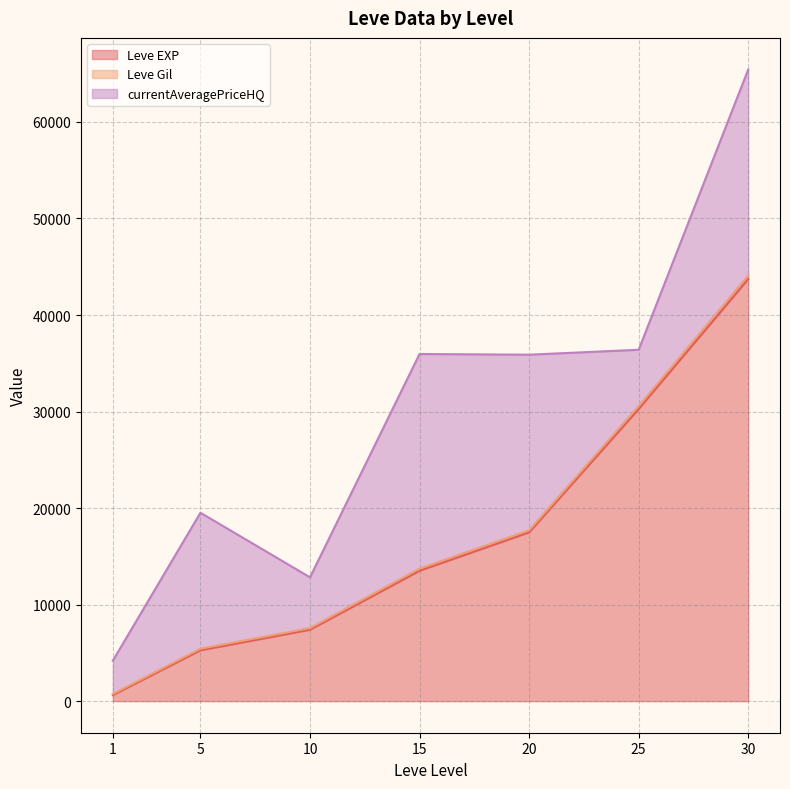

Rank the categories by Leve EXP value from highest to lowest.

30, 25, 20, 15, 10, 5, 1